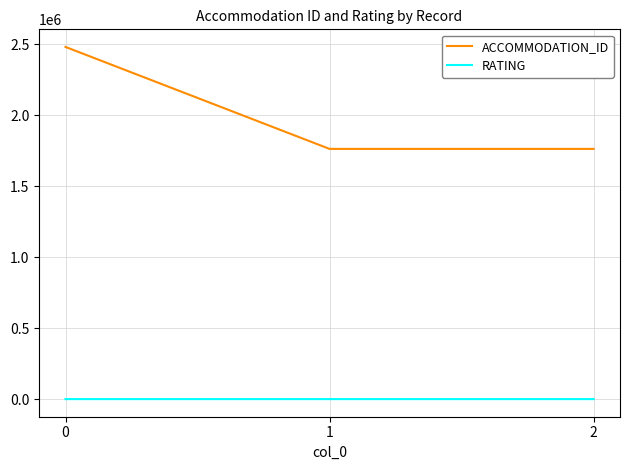

At how many categories does at least one series exceed 377833?

3